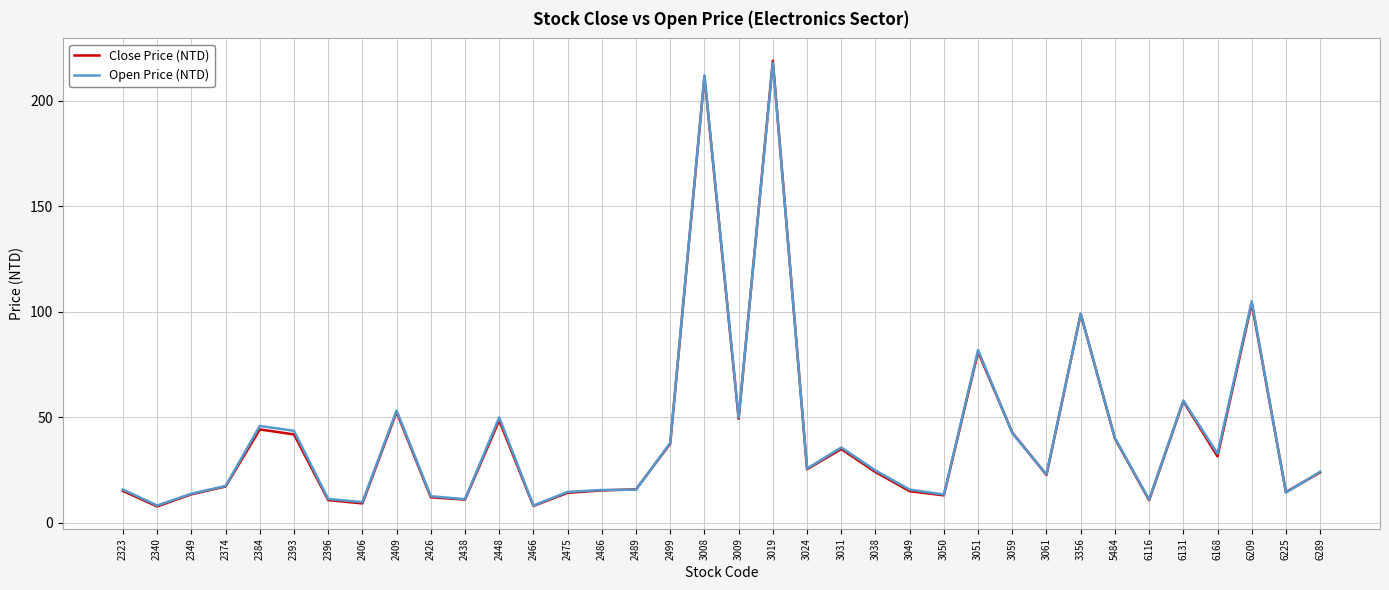

At which category is the sum across all series the highest?

3019